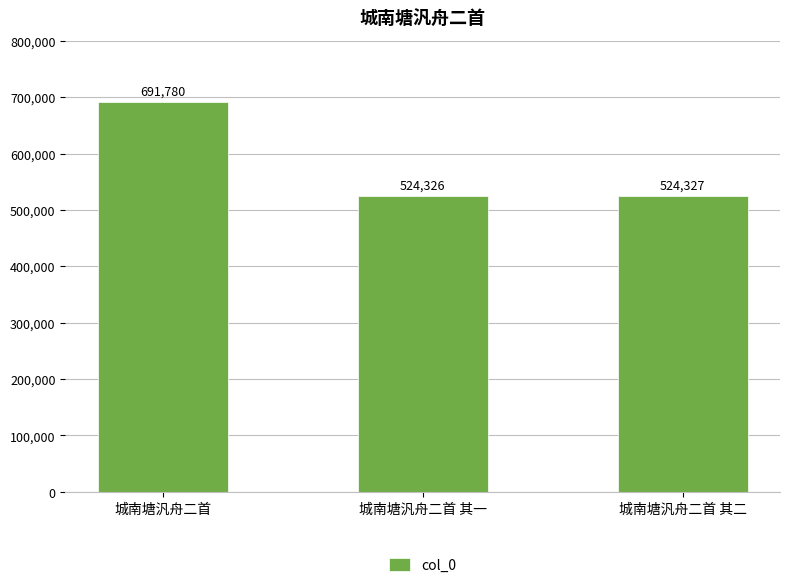

List the labels in order of value, largest first.

城南塘汎舟二首, 城南塘汎舟二首 其二, 城南塘汎舟二首 其一